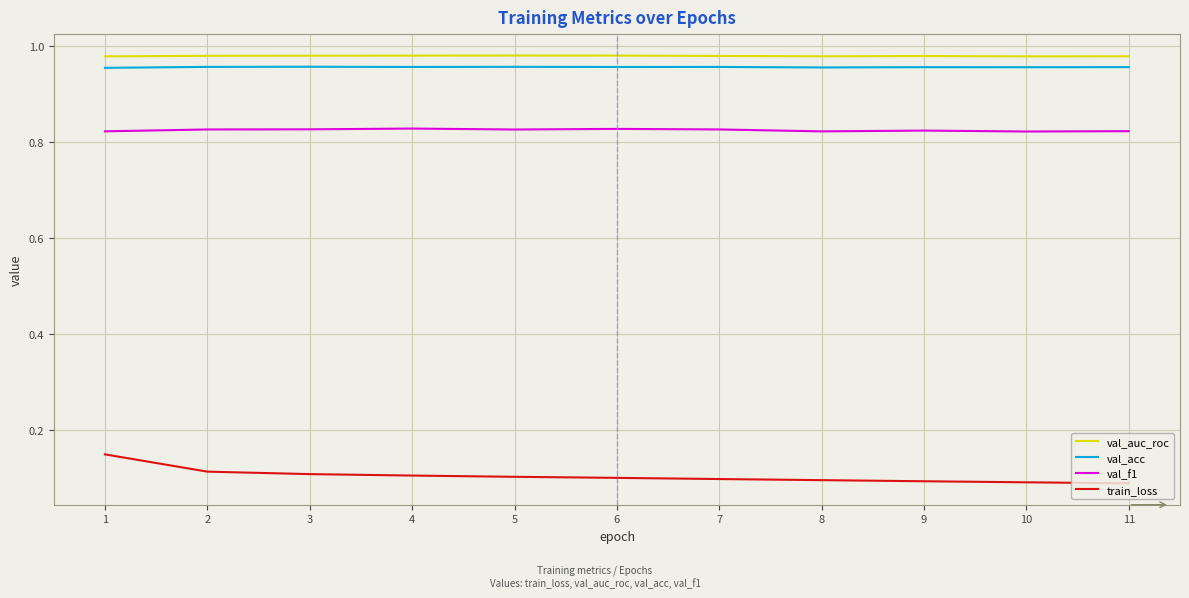

True or false: train_loss has a value of 0.1 at 3.

True